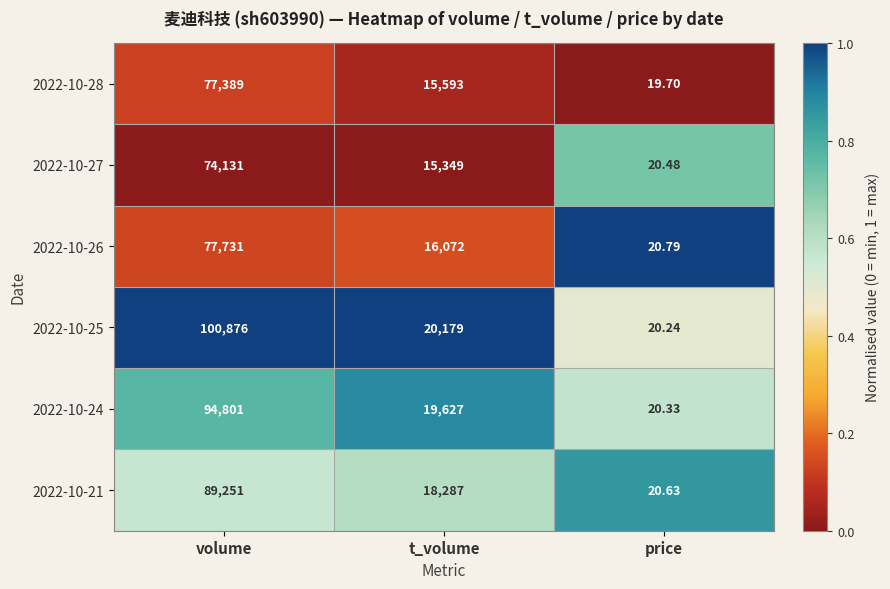

Rank the categories by 2022-10-27 value from highest to lowest.

volume, t_volume, price